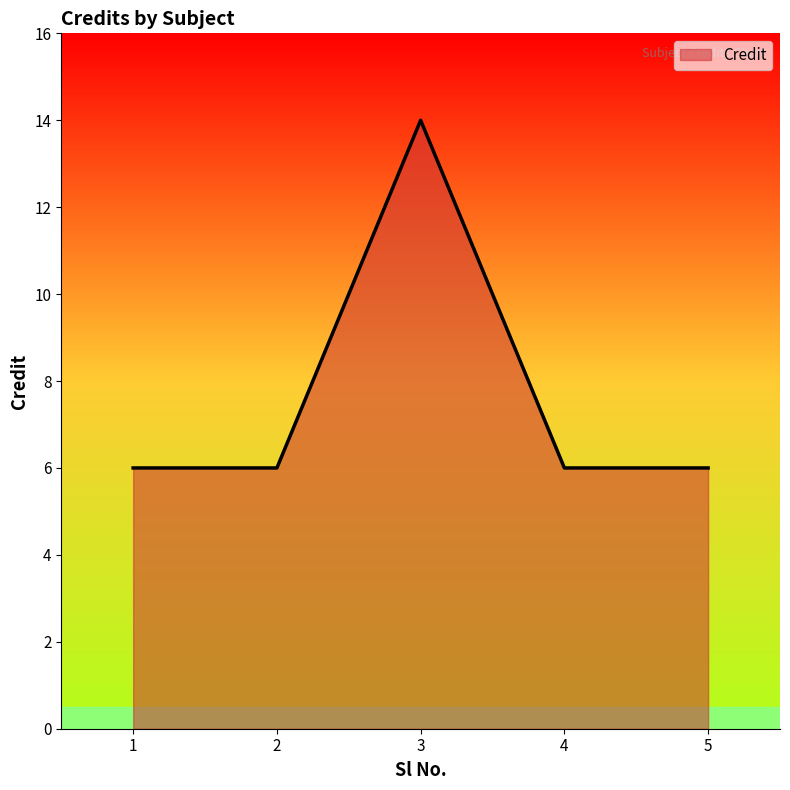

Is it true that the value at 1 is 6?

True